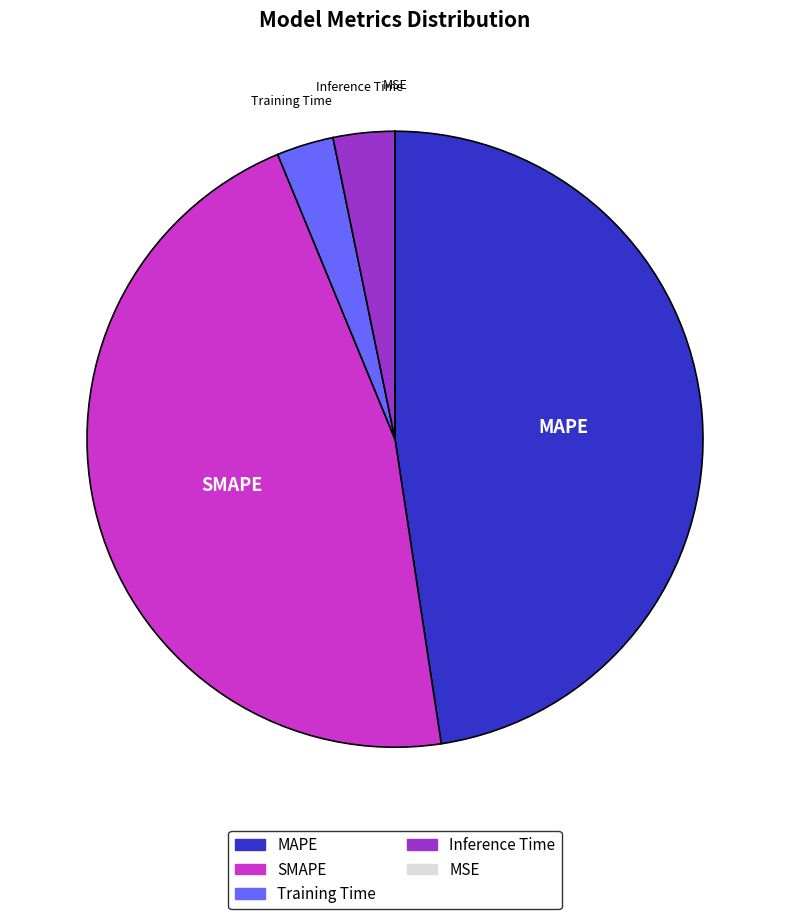

Is there any slice that represents more than half of the pie?

No